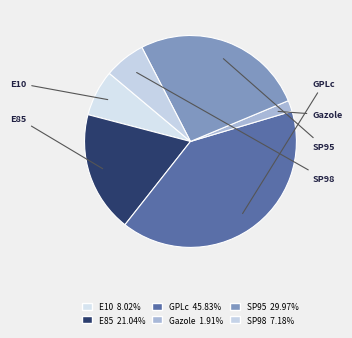

What is the total percentage of Gazole and GPLc?

41.9%